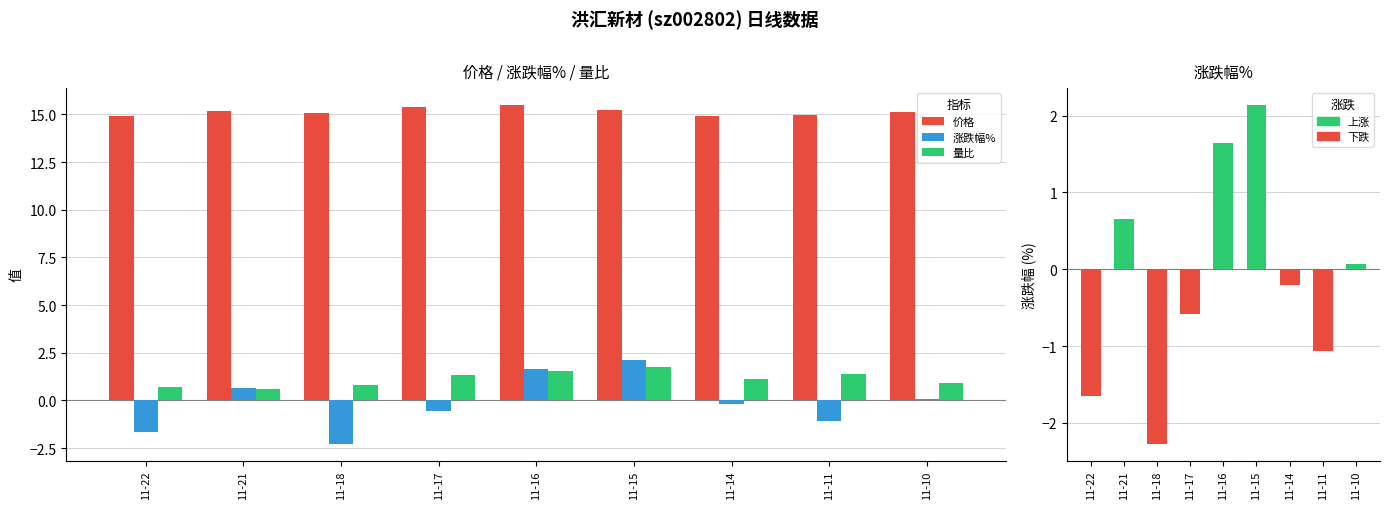

At how many categories does at least one series exceed 14?

9